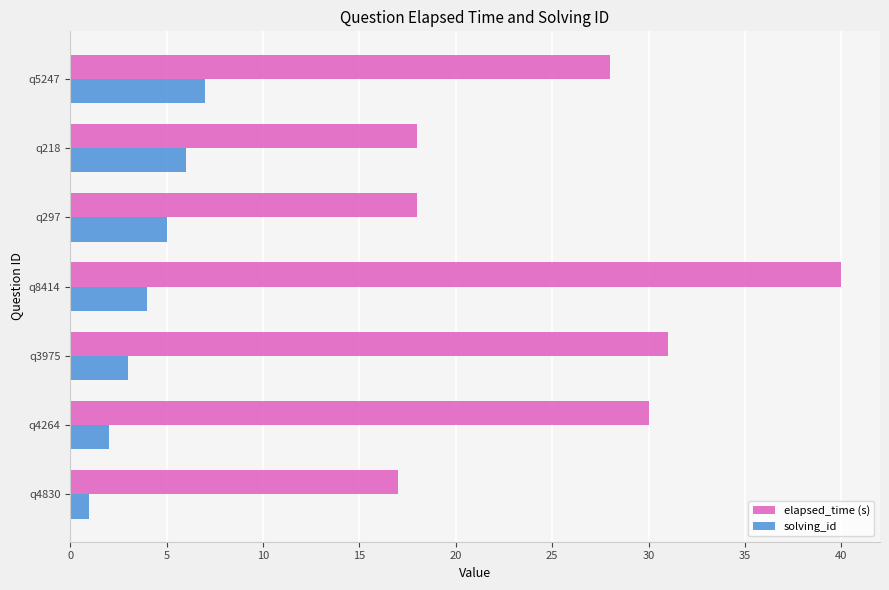

Which series has the largest range (max minus min)?

elapsed_time (s)